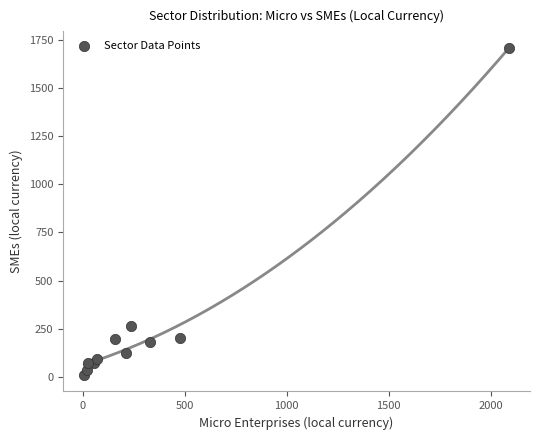

What Y value in the scatter plot is closest to 859?

263.7